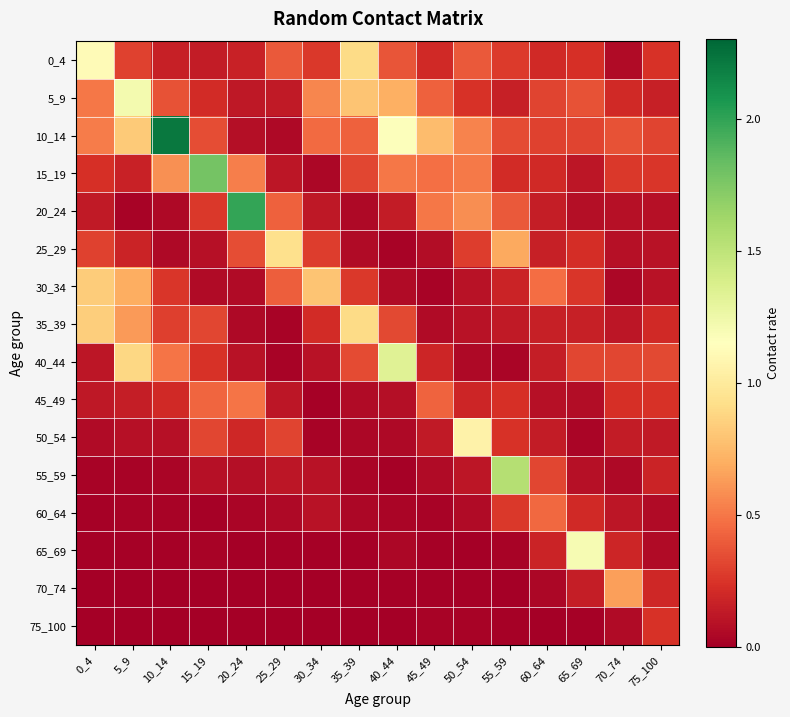

Reading left to right, what are all the values shown in this chart?

0_4: 0_4=1.1	5_9=0.3	10_14=0.2	15_19=0.1	20_24=0.2	25_29=0.4	30_34=0.3	35_39=0.9	40_44=0.4	45_49=0.2	50_54=0.4	55_59=0.3	60_64=0.2	65_69=0.2	70_74=0.1	75_100=0.2
5_9: 0_4=0.5	5_9=1.2	10_14=0.4	15_19=0.2	20_24=0.1	25_29=0.1	30_34=0.6	35_39=0.8	40_44=0.7	45_49=0.4	50_54=0.2	55_59=0.2	60_64=0.3	65_69=0.4	70_74=0.2	75_100=0.2
10_14: 0_4=0.5	5_9=0.8	10_14=2.2	15_19=0.3	20_24=0.1	25_29=0.0	30_34=0.5	35_39=0.4	40_44=1.2	45_49=0.8	50_54=0.5	55_59=0.3	60_64=0.3	65_69=0.3	70_74=0.4	75_100=0.3
15_19: 0_4=0.2	5_9=0.2	10_14=0.6	15_19=1.8	20_24=0.5	25_29=0.1	30_34=0.0	35_39=0.3	40_44=0.5	45_49=0.5	50_54=0.5	55_59=0.2	60_64=0.2	65_69=0.1	70_74=0.3	75_100=0.3
20_24: 0_4=0.1	5_9=0.0	10_14=0.1	15_19=0.3	20_24=2.0	25_29=0.4	30_34=0.1	35_39=0.0	40_44=0.1	45_49=0.5	50_54=0.6	55_59=0.4	60_64=0.1	65_69=0.1	70_74=0.1	75_100=0.1
25_29: 0_4=0.3	5_9=0.2	10_14=0.0	15_19=0.1	20_24=0.3	25_29=0.9	30_34=0.3	35_39=0.1	40_44=0.0	45_49=0.1	50_54=0.3	55_59=0.7	60_64=0.2	65_69=0.2	70_74=0.1	75_100=0.1
30_34: 0_4=0.8	5_9=0.7	10_14=0.3	15_19=0.1	20_24=0.1	25_29=0.4	30_34=0.8	35_39=0.3	40_44=0.1	45_49=0.0	50_54=0.1	55_59=0.2	60_64=0.5	65_69=0.3	70_74=0.0	75_100=0.1
35_39: 0_4=0.8	5_9=0.6	10_14=0.3	15_19=0.3	20_24=0.0	25_29=0.0	30_34=0.2	35_39=0.9	40_44=0.3	45_49=0.1	50_54=0.1	55_59=0.1	60_64=0.2	65_69=0.2	70_74=0.1	75_100=0.2
40_44: 0_4=0.1	5_9=0.9	10_14=0.5	15_19=0.2	20_24=0.1	25_29=0.0	30_34=0.1	35_39=0.3	40_44=1.3	45_49=0.2	50_54=0.1	55_59=0.0	60_64=0.1	65_69=0.3	70_74=0.3	75_100=0.3
45_49: 0_4=0.1	5_9=0.1	10_14=0.2	15_19=0.4	20_24=0.5	25_29=0.1	30_34=0.0	35_39=0.1	40_44=0.1	45_49=0.4	50_54=0.2	55_59=0.2	60_64=0.1	65_69=0.1	70_74=0.2	75_100=0.2
50_54: 0_4=0.1	5_9=0.1	10_14=0.1	15_19=0.3	20_24=0.2	25_29=0.3	30_34=0.0	35_39=0.0	40_44=0.1	45_49=0.1	50_54=1.1	55_59=0.2	60_64=0.1	65_69=0.0	70_74=0.1	75_100=0.1
55_59: 0_4=0.0	5_9=0.0	10_14=0.0	15_19=0.1	20_24=0.1	25_29=0.1	30_34=0.1	35_39=0.0	40_44=0.0	45_49=0.1	50_54=0.1	55_59=1.5	60_64=0.3	65_69=0.1	70_74=0.0	75_100=0.2
60_64: 0_4=0.0	5_9=0.0	10_14=0.0	15_19=0.0	20_24=0.0	25_29=0.0	30_34=0.1	35_39=0.0	40_44=0.0	45_49=0.0	50_54=0.1	55_59=0.3	60_64=0.4	65_69=0.2	70_74=0.1	75_100=0.1
65_69: 0_4=0.0	5_9=0.0	10_14=0.0	15_19=0.0	20_24=0.0	25_29=0.0	30_34=0.0	35_39=0.0	40_44=0.0	45_49=0.0	50_54=0.0	55_59=0.0	60_64=0.2	65_69=1.2	70_74=0.2	75_100=0.1
70_74: 0_4=0.0	5_9=0.0	10_14=0.0	15_19=0.0	20_24=0.0	25_29=0.0	30_34=0.0	35_39=0.0	40_44=0.0	45_49=0.0	50_54=0.0	55_59=0.0	60_64=0.0	65_69=0.1	70_74=0.6	75_100=0.2
75_100: 0_4=0.0	5_9=0.0	10_14=0.0	15_19=0.0	20_24=0.0	25_29=0.0	30_34=0.0	35_39=0.0	40_44=0.0	45_49=0.0	50_54=0.0	55_59=0.0	60_64=0.0	65_69=0.0	70_74=0.1	75_100=0.2